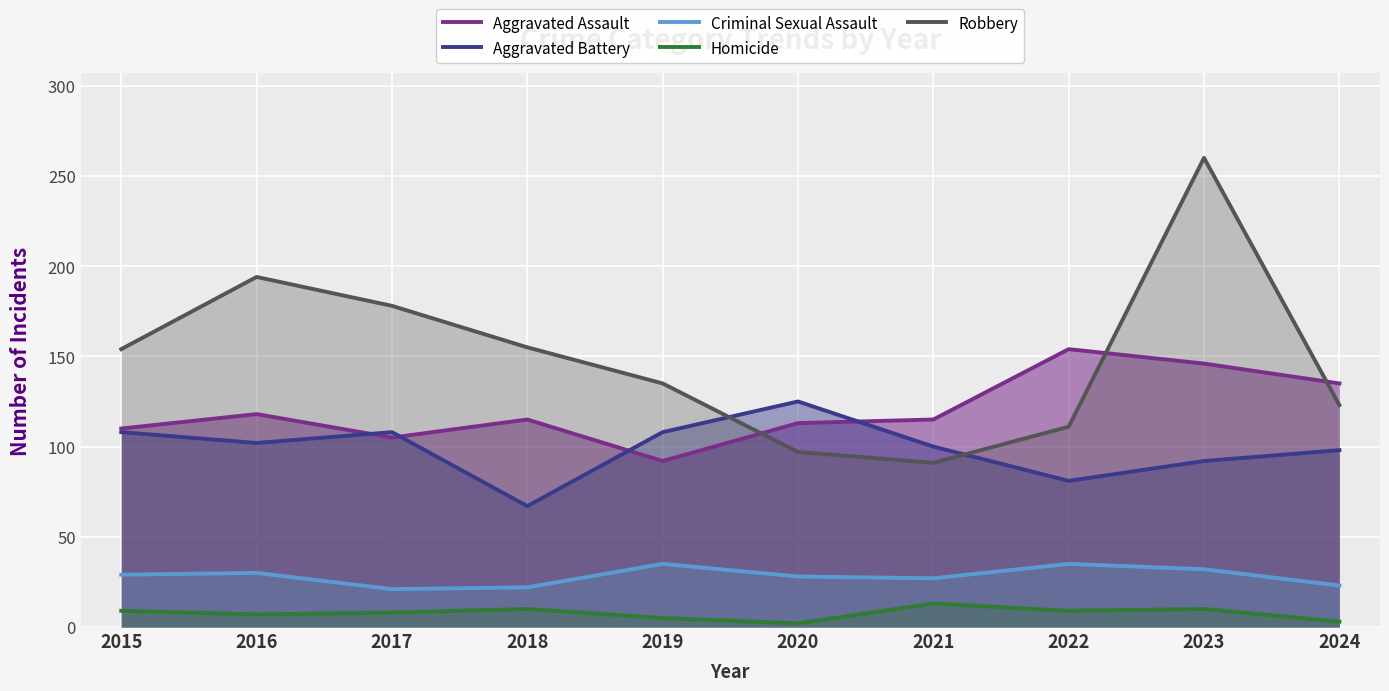

Which series has the largest range (max minus min)?

Robbery